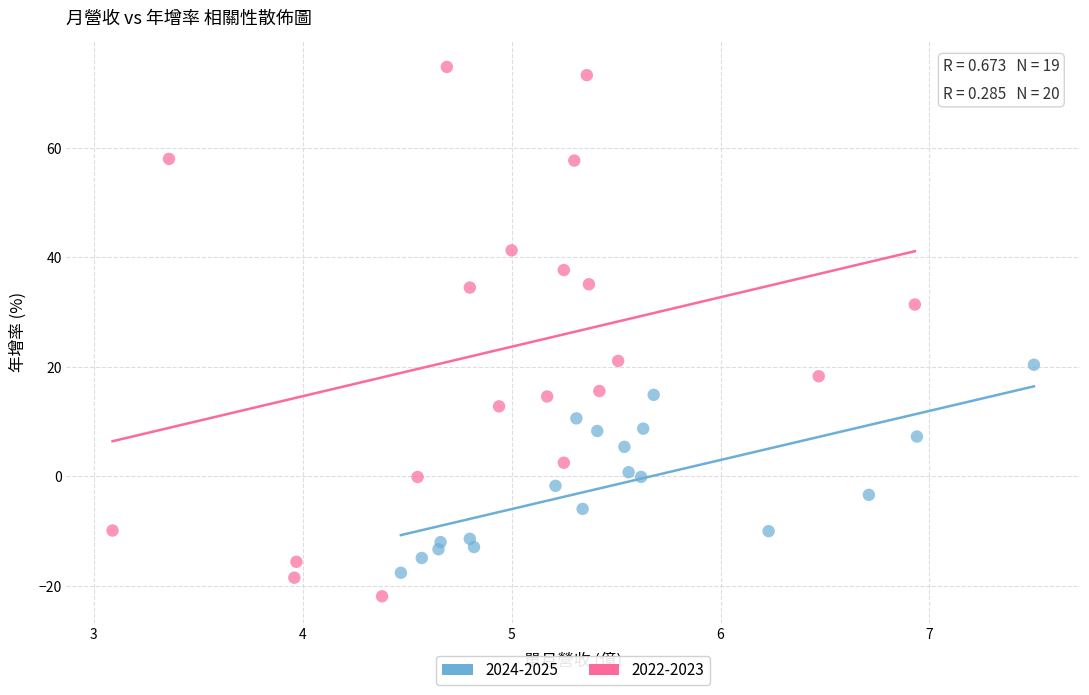

Which series reaches the minimum Y coordinate?

2022-2023